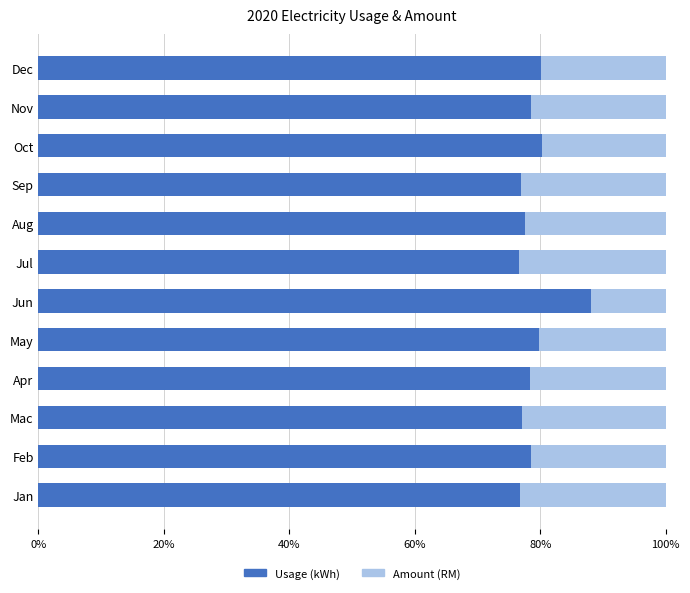

What is the lowest value of the Usage (kWh) series?

76.7